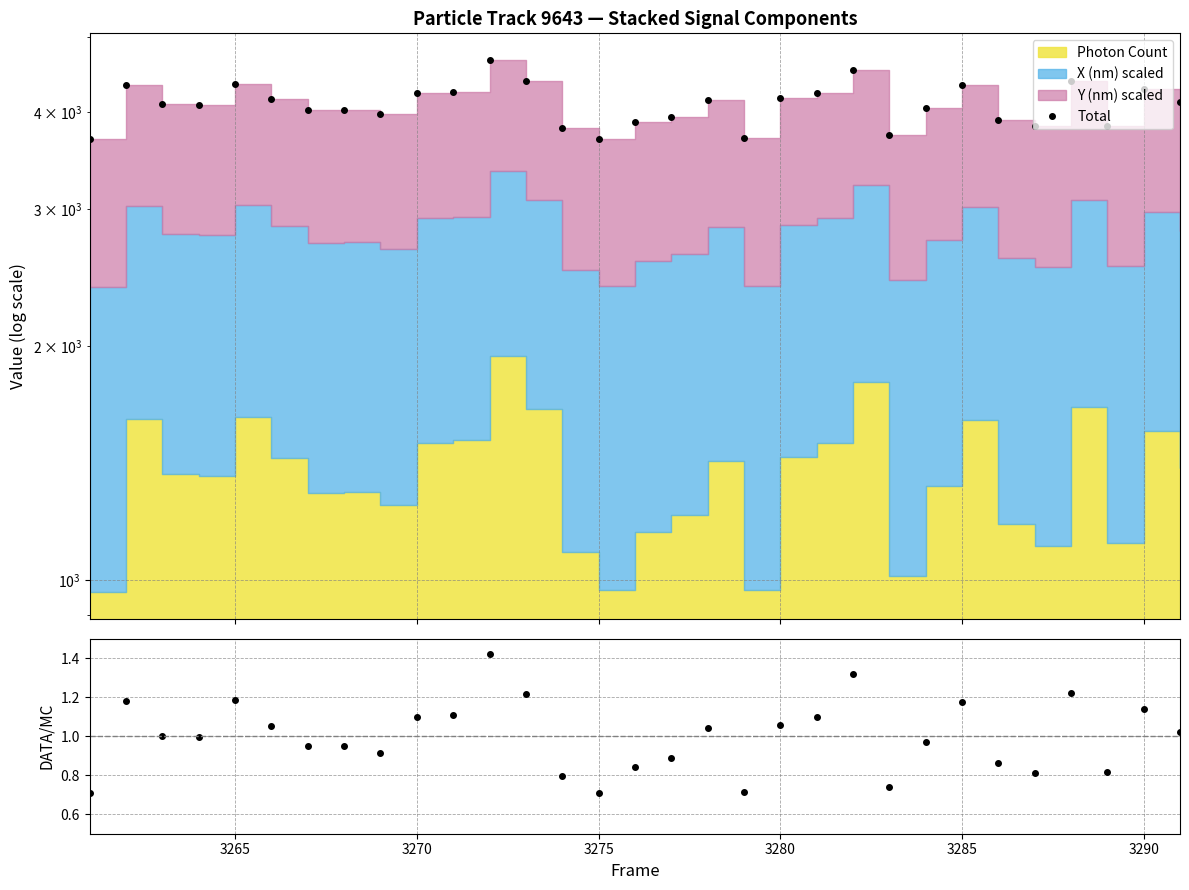

How many interior local peaks does the Total series have?

9